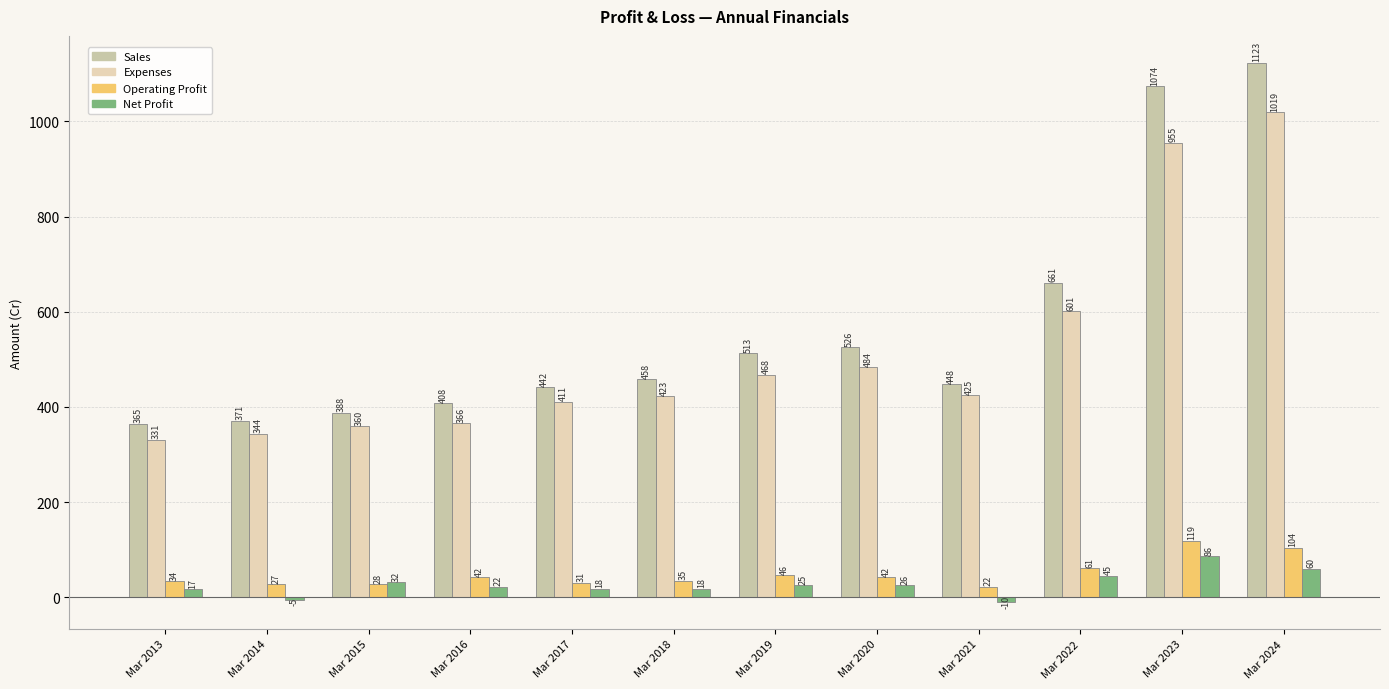

How many series are shown in this chart?

4